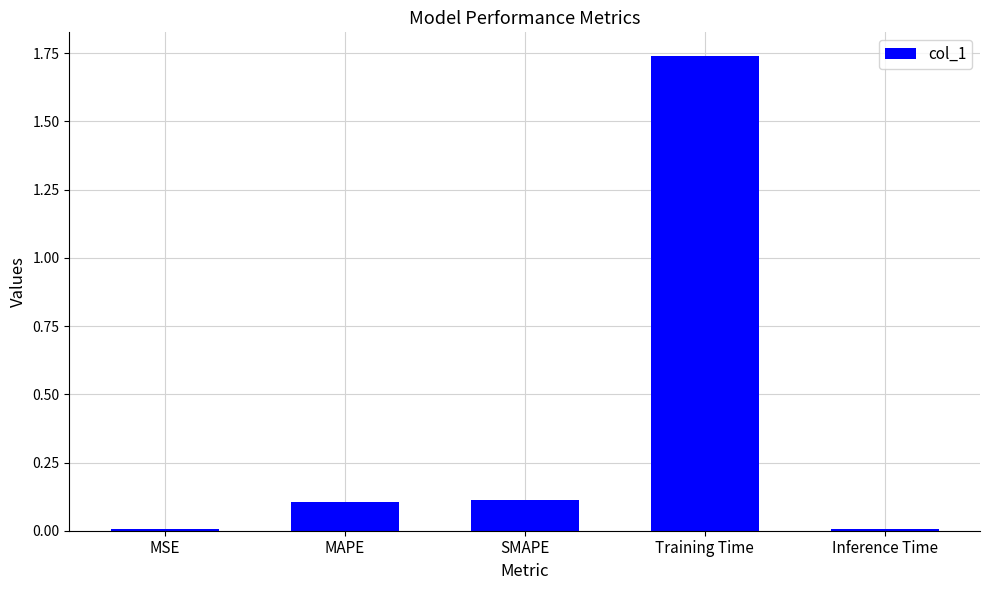

How many distinct data groups are displayed?

1